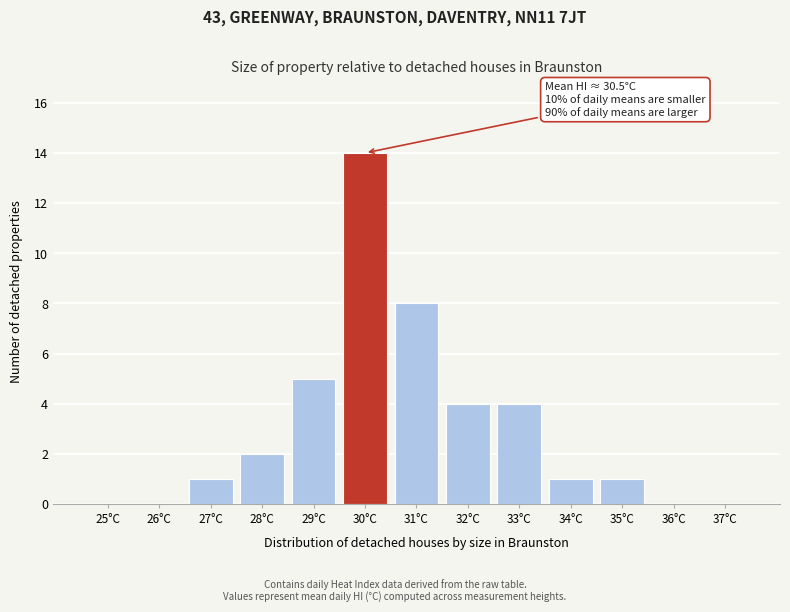

Reading left to right, list all the values displayed in this chart.

25°C=0	26°C=0	27°C=1	28°C=2	29°C=5	30°C=14	31°C=8	32°C=4	33°C=4	34°C=1	35°C=1	36°C=0	37°C=0